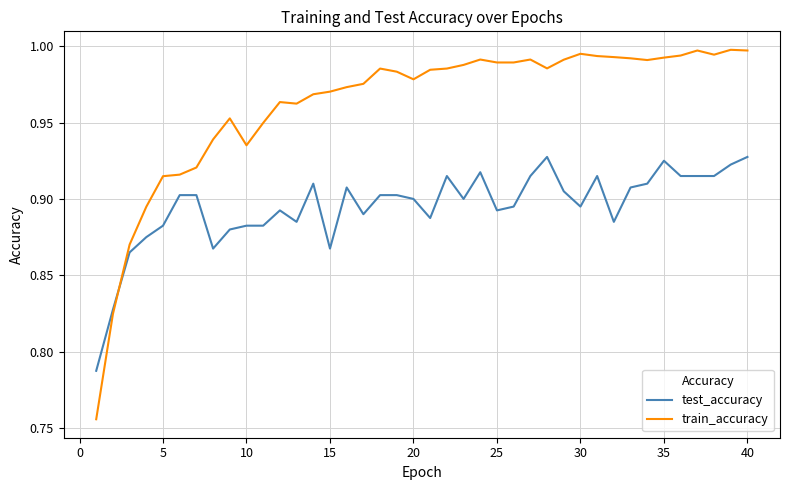

Which series has the widest spread of values?

train_accuracy